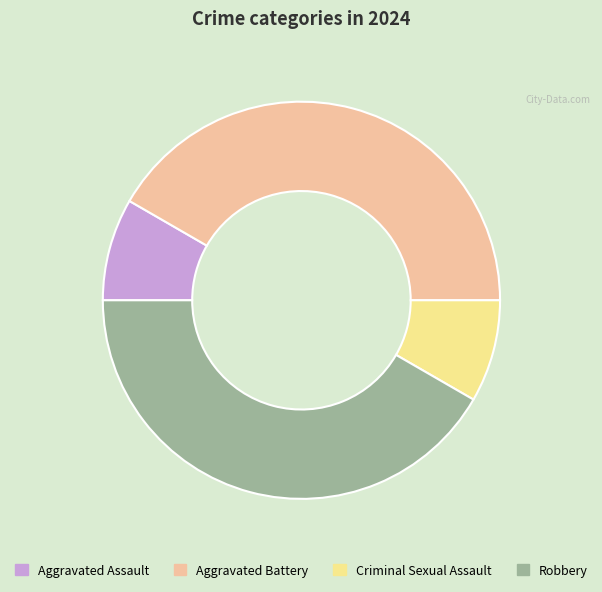

The Robbery slice represents 30% of the pie. True or false?

False